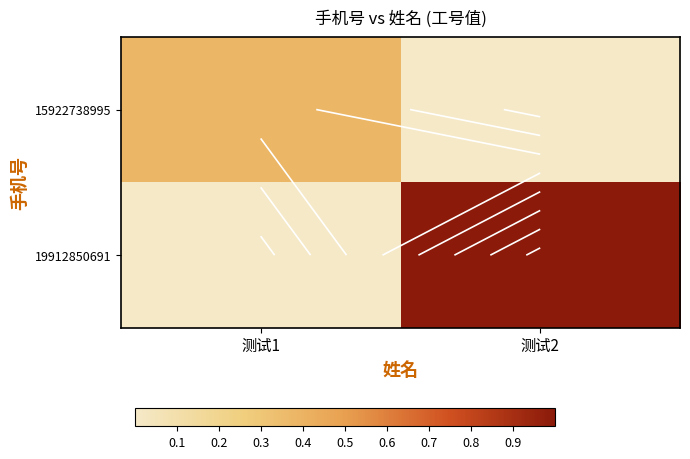

How many positive values does the 15922738995 series have?

1